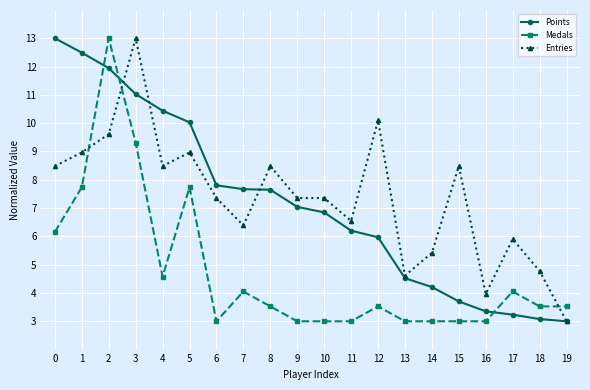

Which series has the largest total across all categories?

Entries